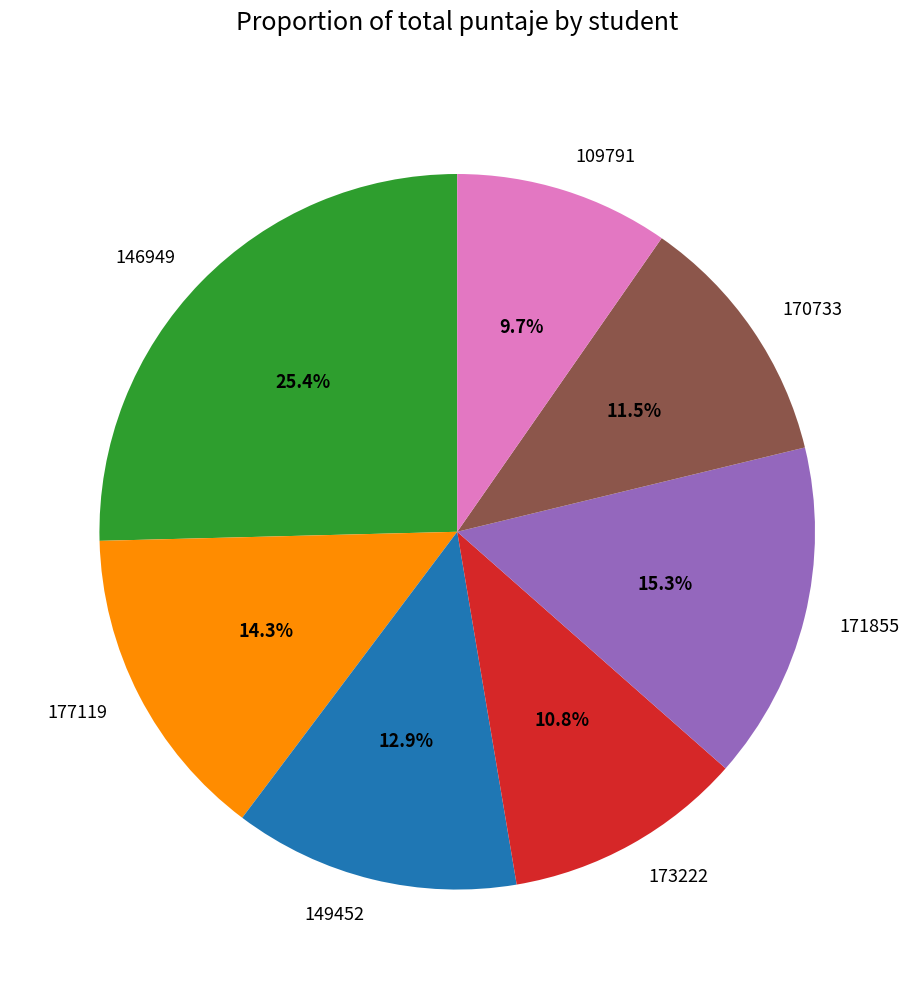

To the nearest percent, what is the combined percentage of 177119 and 149452?

27%